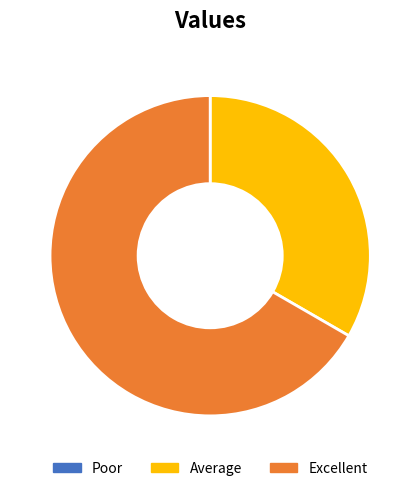

True or false: Average accounts for 22% of the total.

False